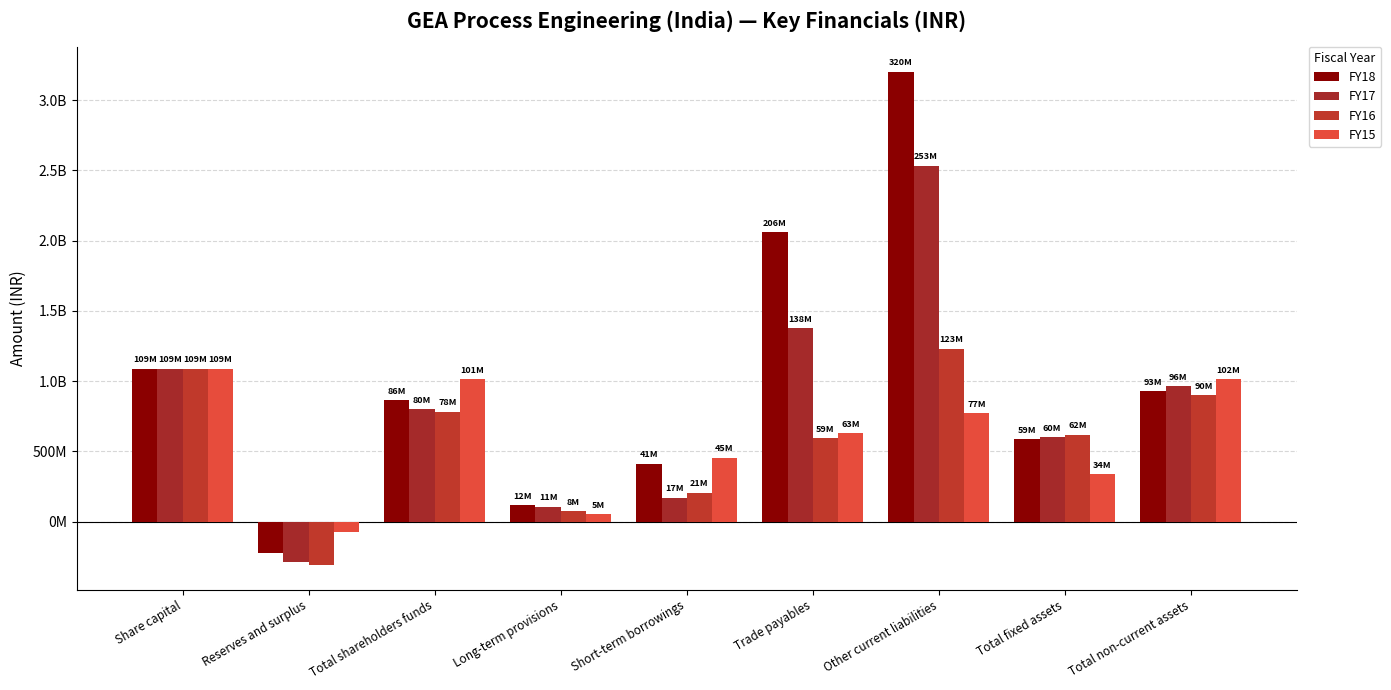

What are all the series names shown in the legend?

FY18, FY17, FY16, FY15